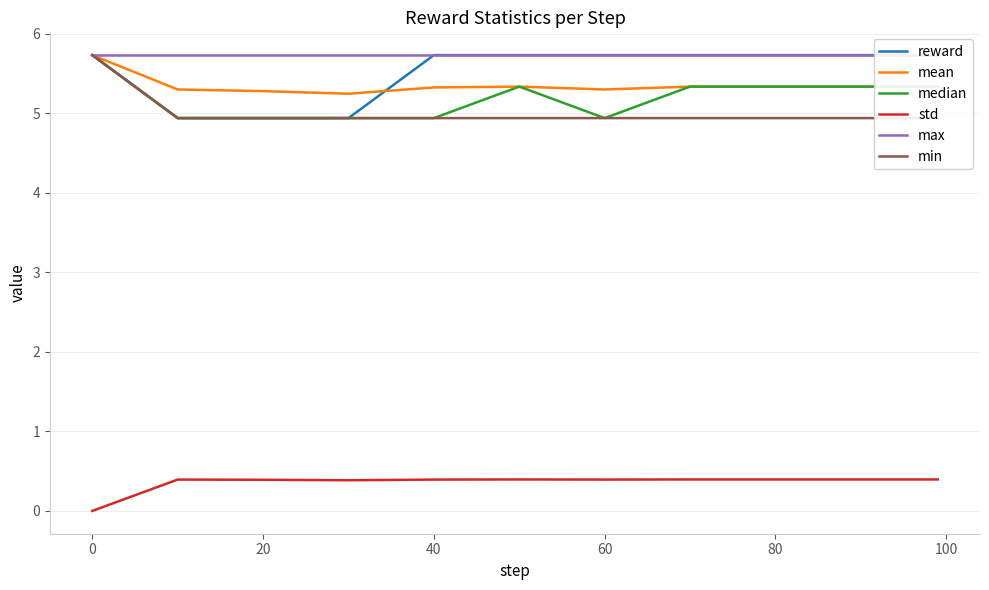

The mean series shows 2.3 at 80. True or false?

False